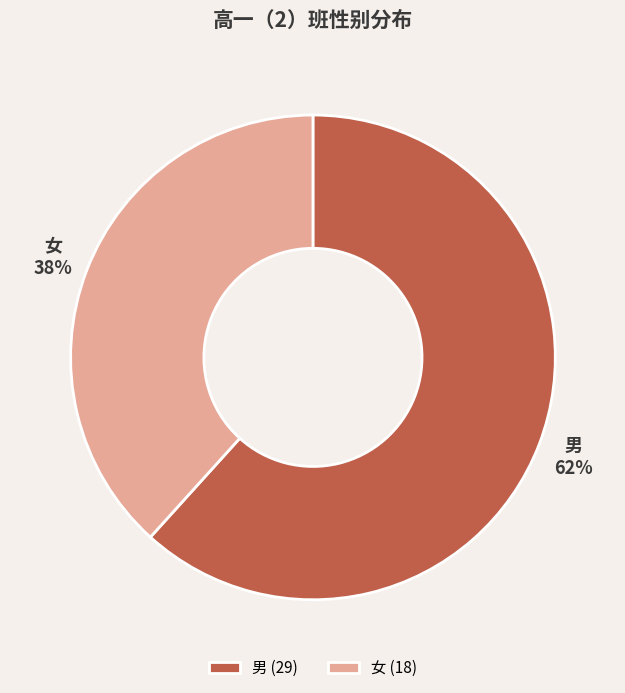

Which category accounts for the majority?

男